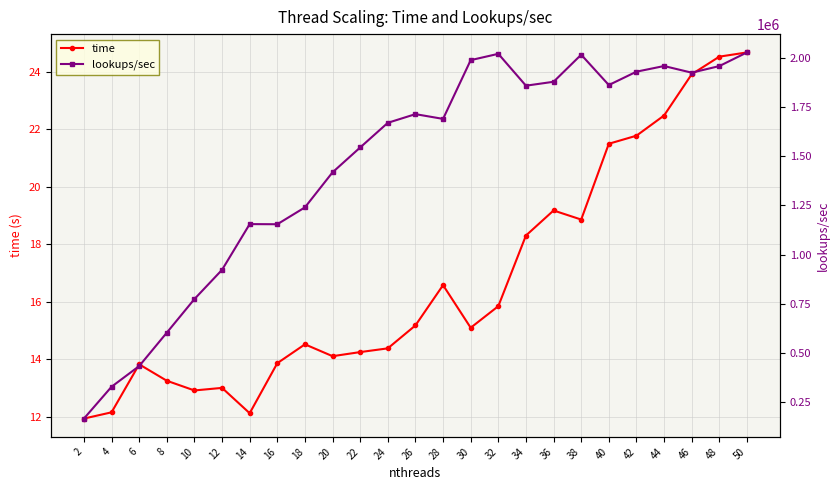

True or false: time has a value of 11.9 at 2.

True